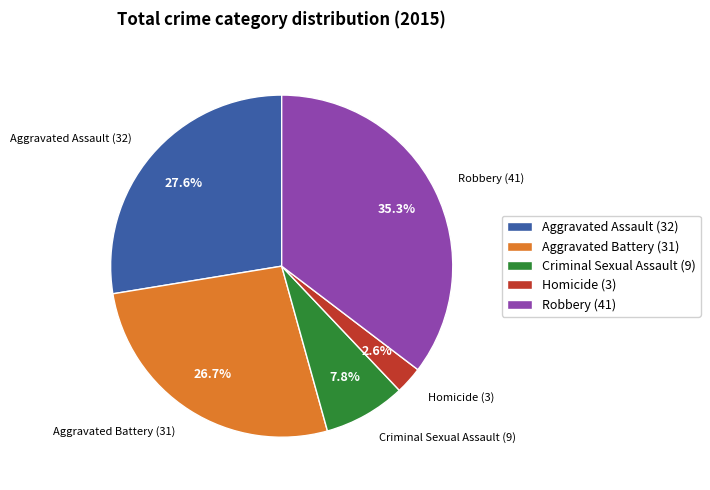

How many segments does this pie chart have?

5